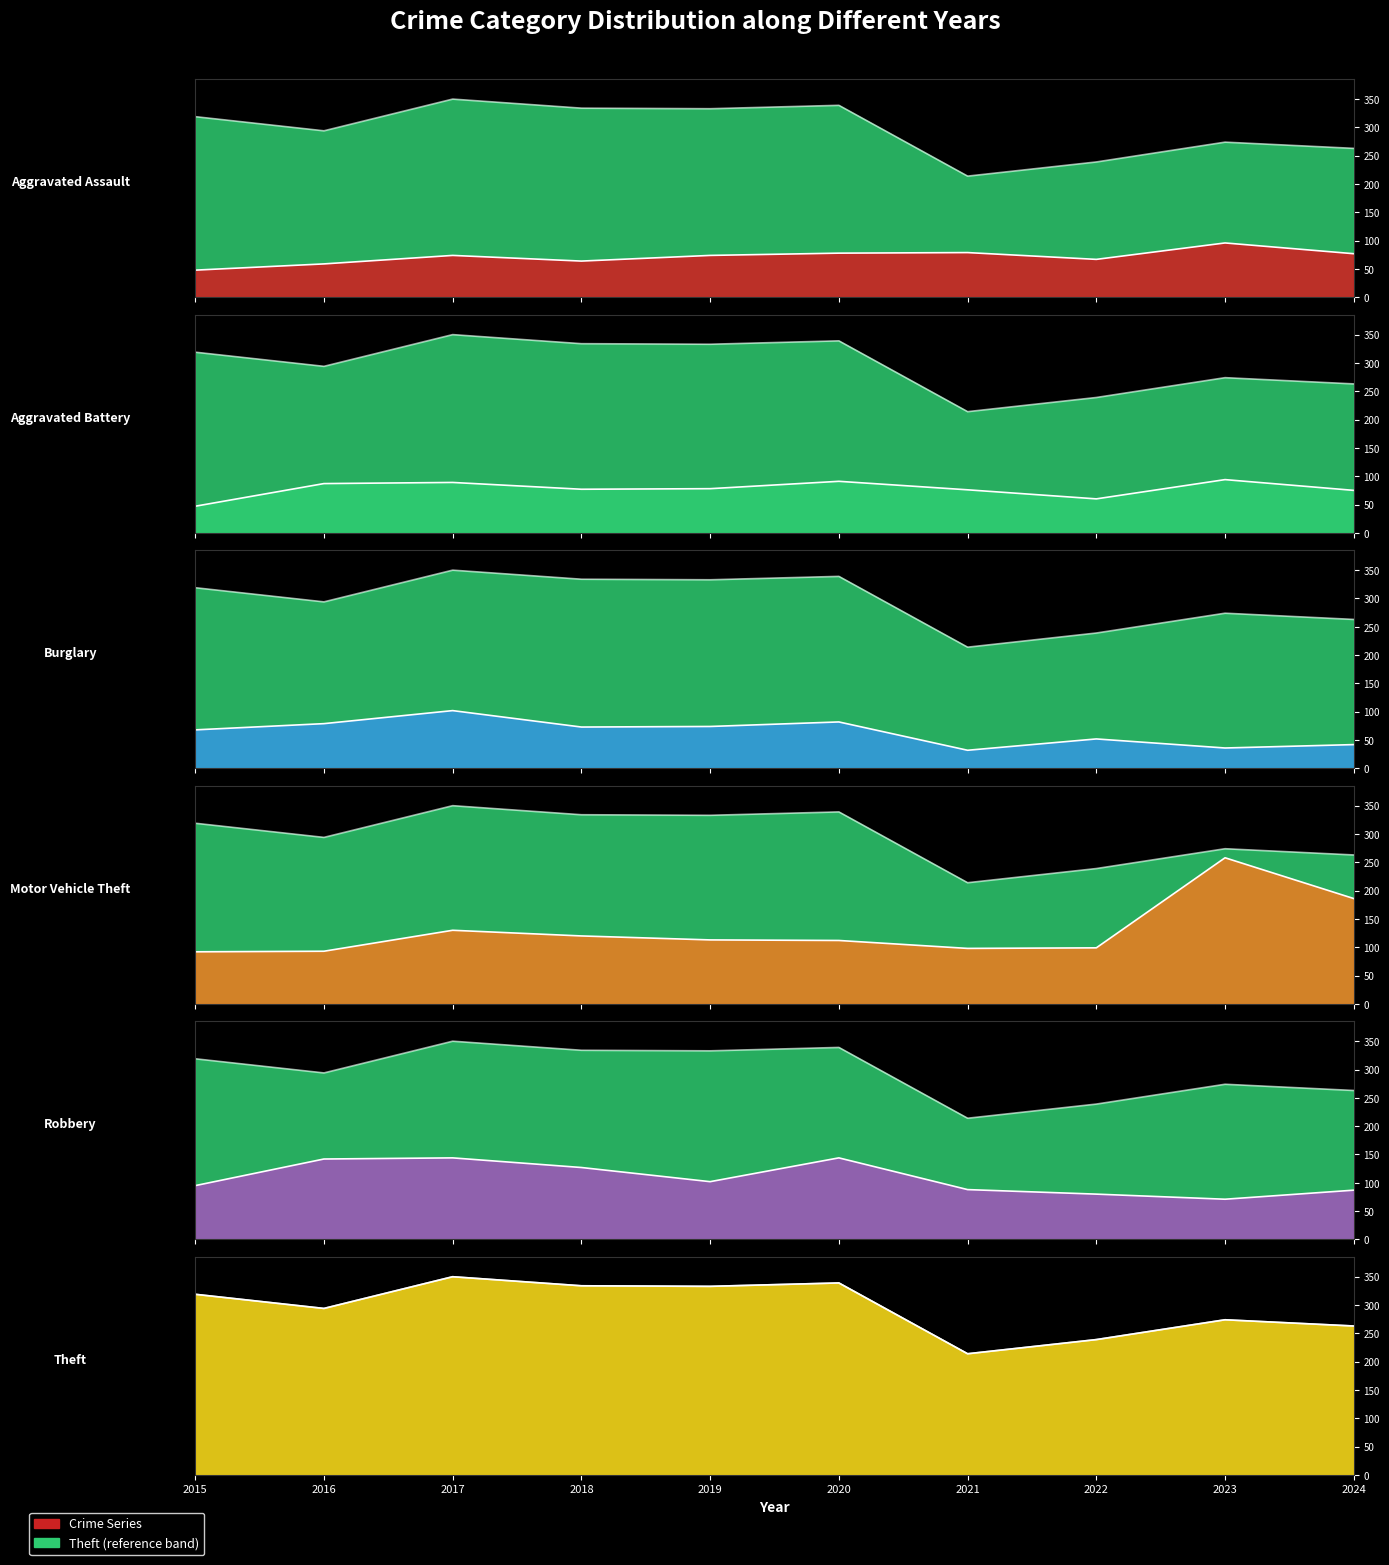

True or false: Aggravated Battery and Theft intersect in this chart.

False